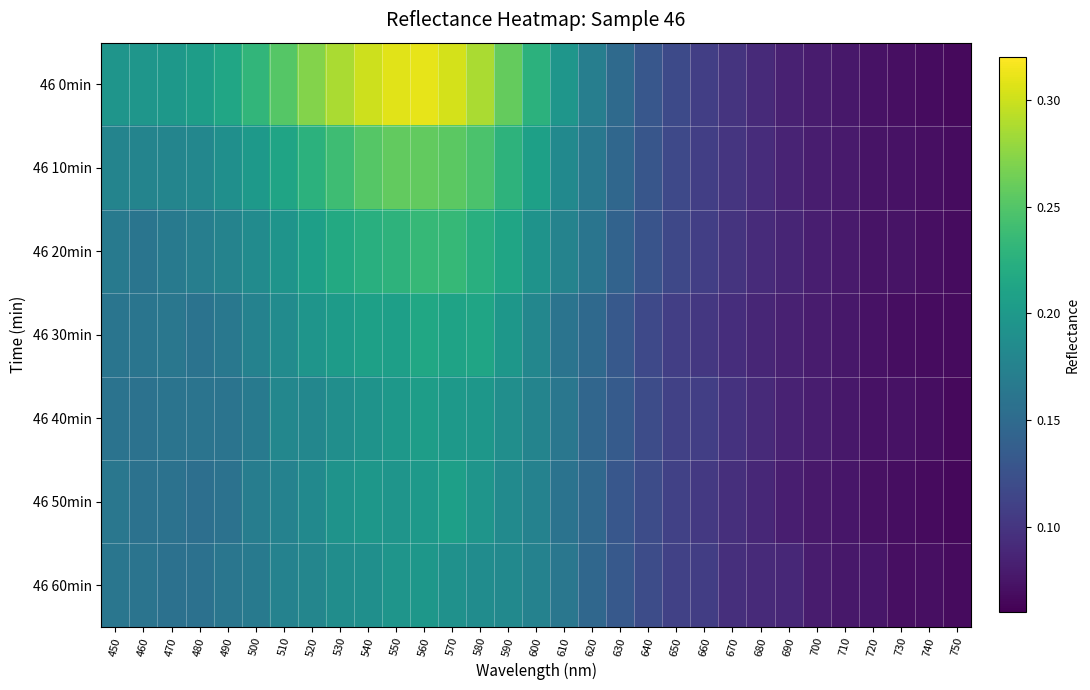

What is the spread (max minus min) of values at 500?

0.1